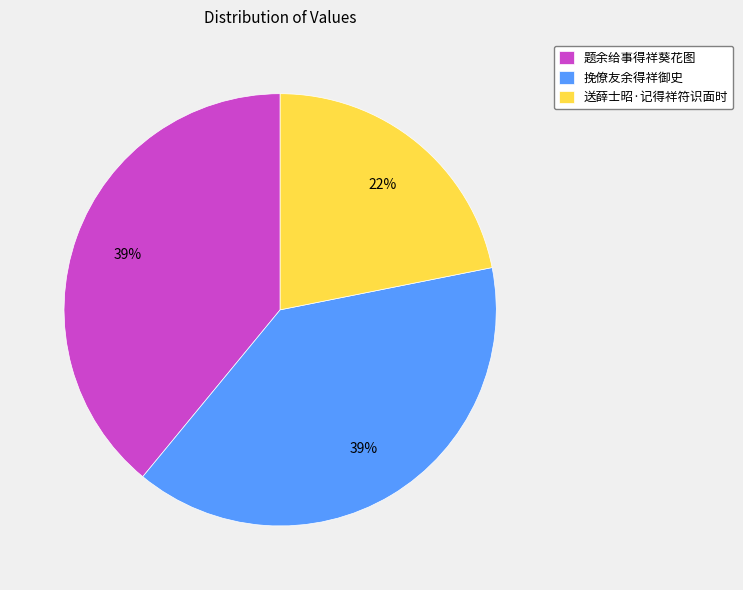

Between 送薛士昭·记得祥符识面时 and 题余给事得祥葵花图, which is larger?

题余给事得祥葵花图